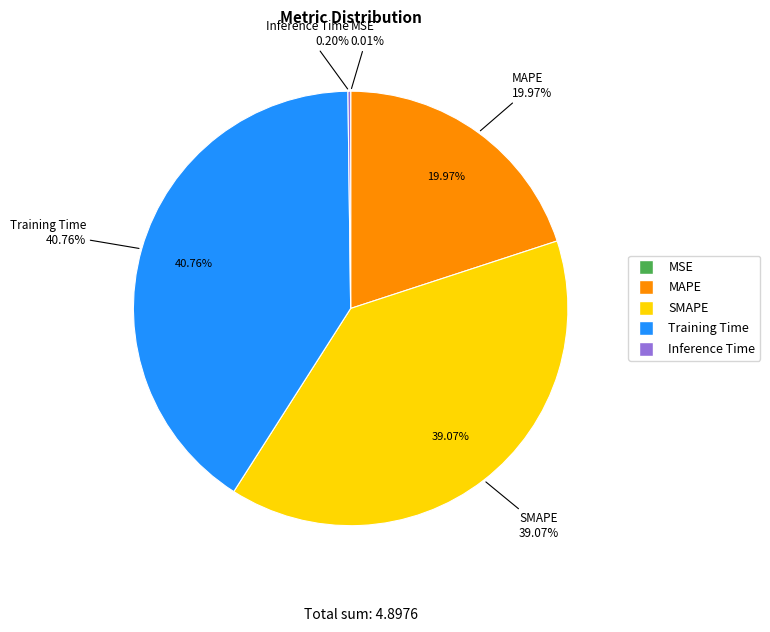

What is the largest slice in the pie chart?

Training Time